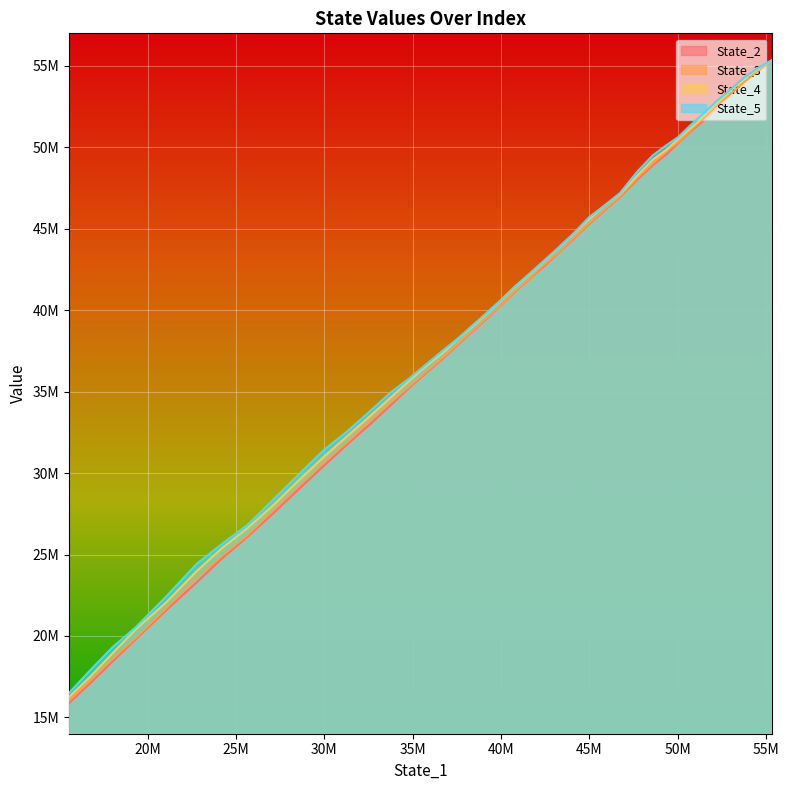

Which series has the widest spread of values?

State_2